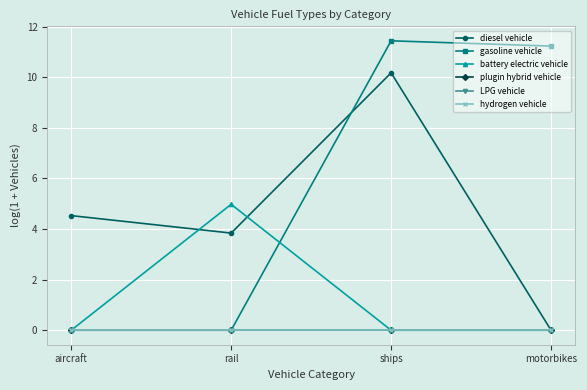

Which category has the lowest value in the plugin hybrid vehicle series?

aircraft